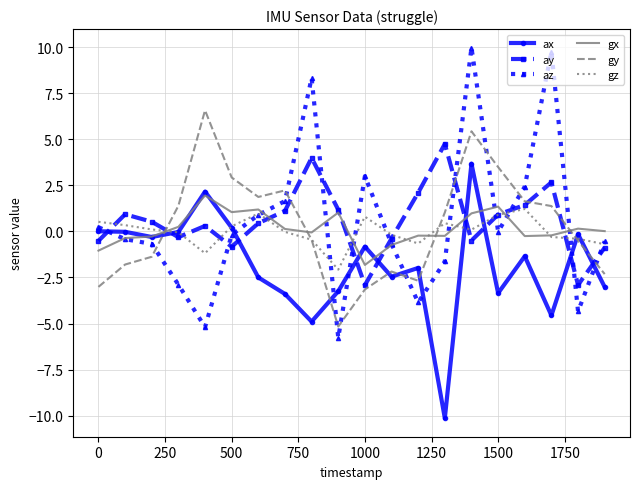

True or false: az and gy cross at least once.

True